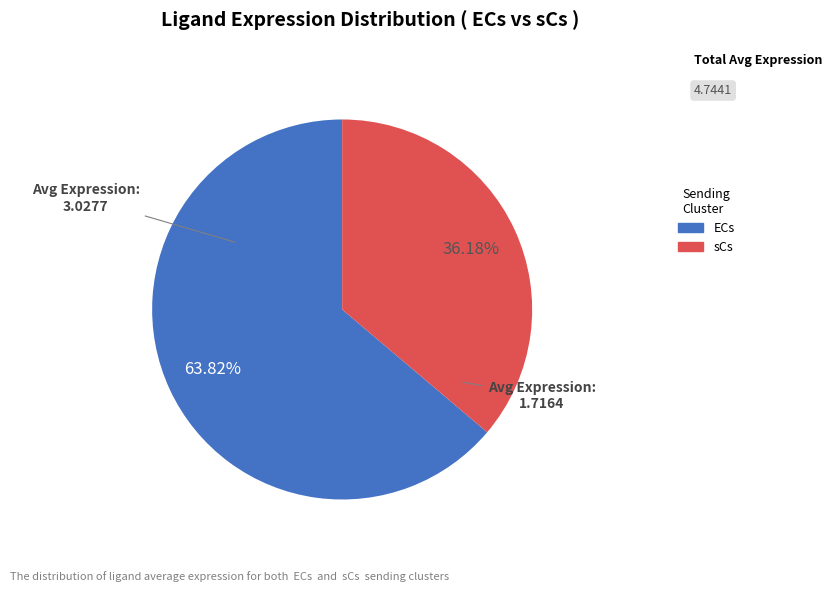

What is the smallest slice in the pie chart?

sCs